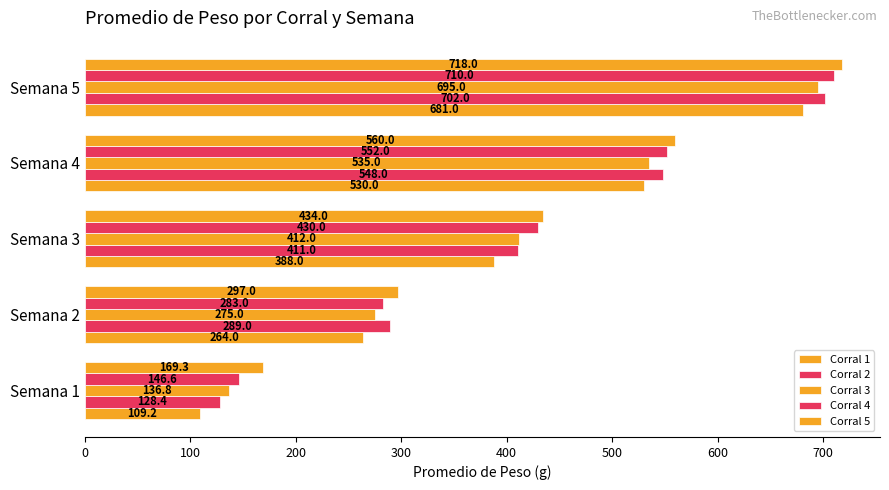

How many series are shown in this chart?

5